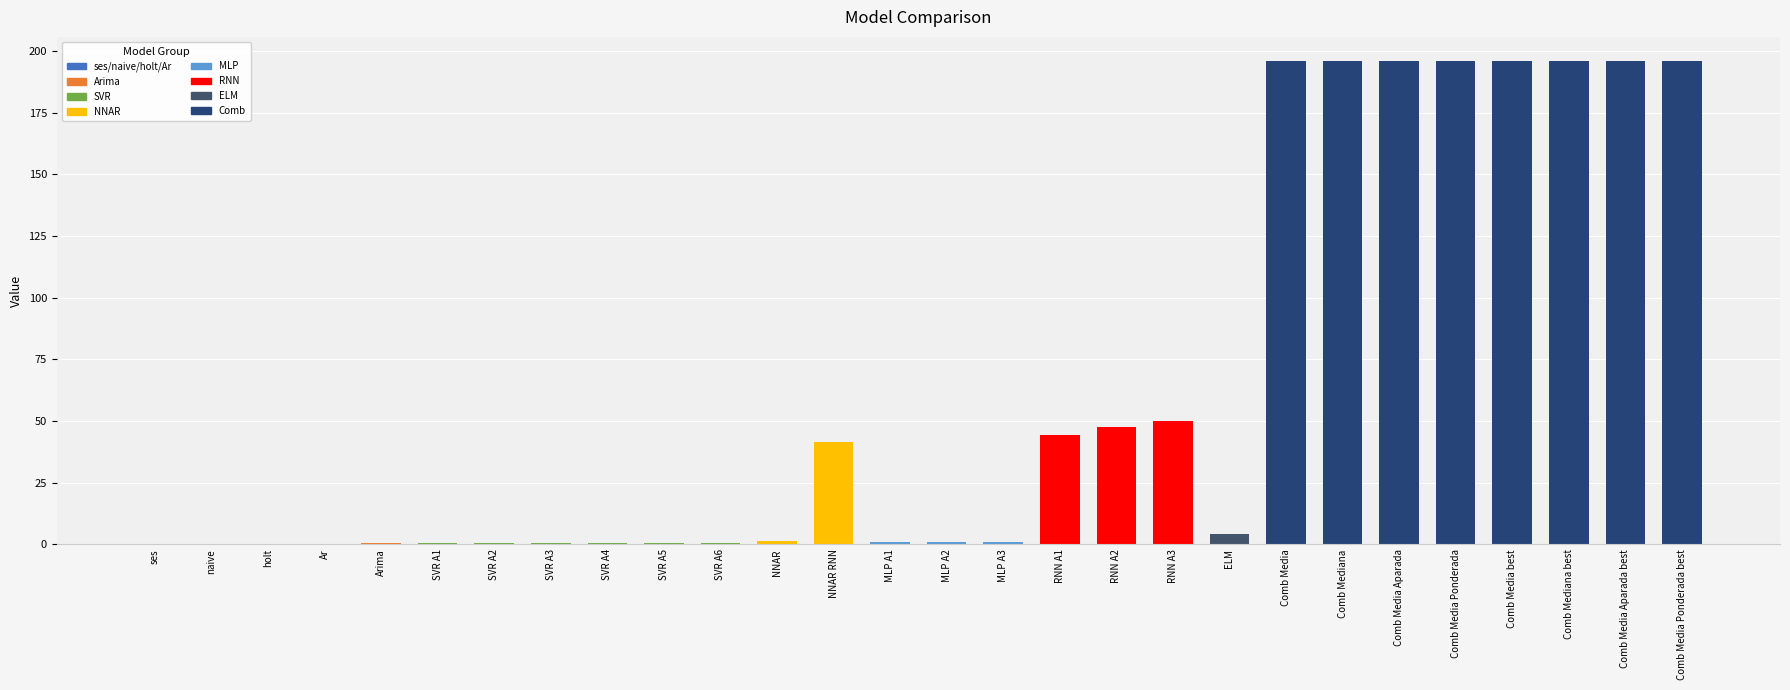

What is the greatest value displayed?

196.0